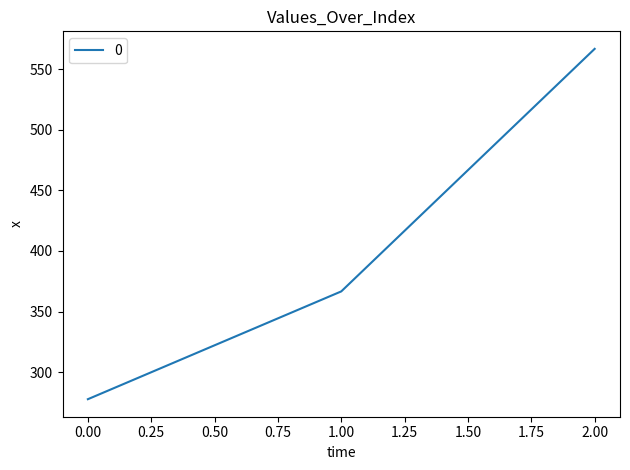

What is the greatest value displayed?

566.7